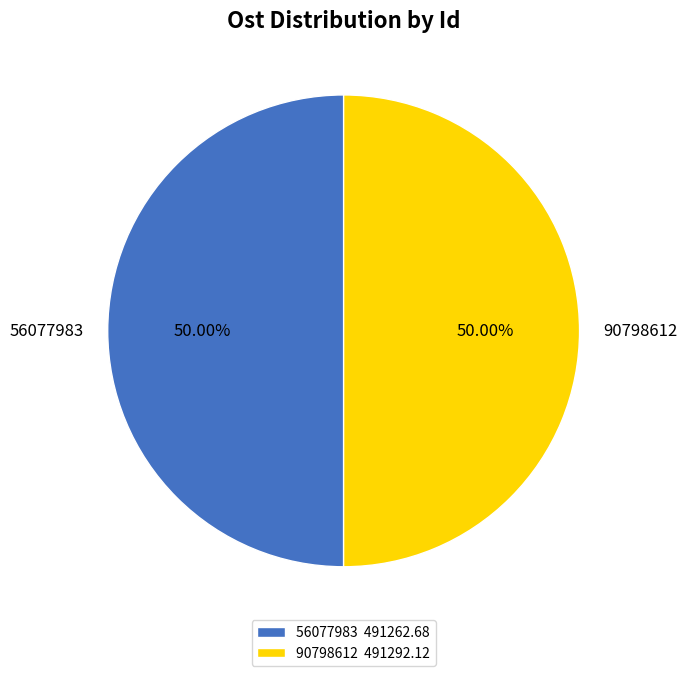

Combined, do 90798612 and 56077983 account for over 50%?

Yes